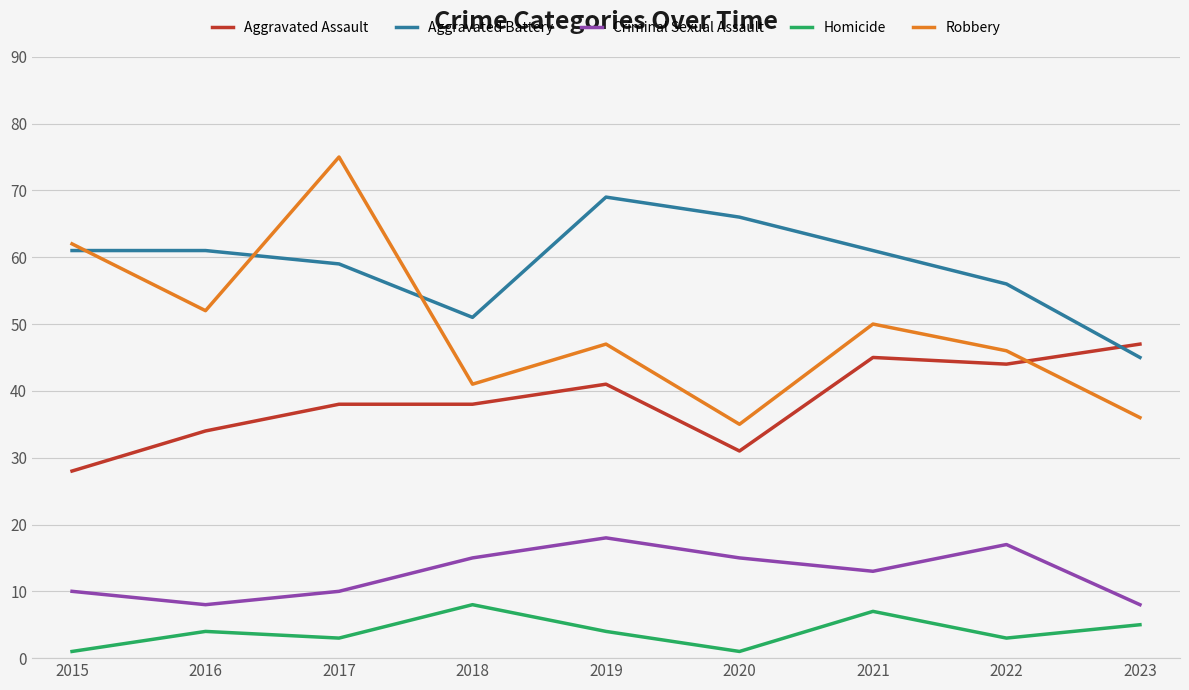

Between 2020 and 2023, which series saw the biggest shift?

Aggravated Battery